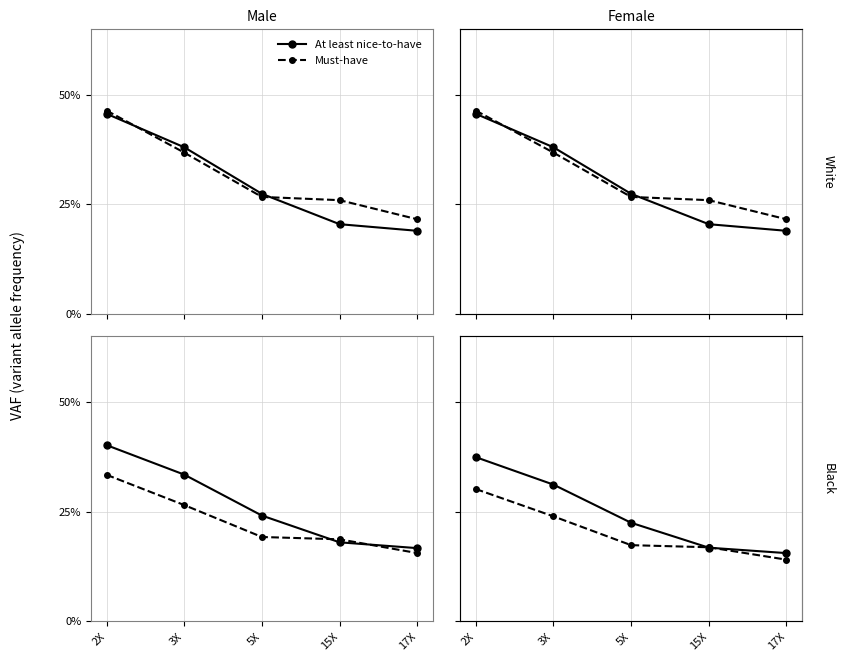

How many times do Must-have and At least nice-to-have cross each other?

2